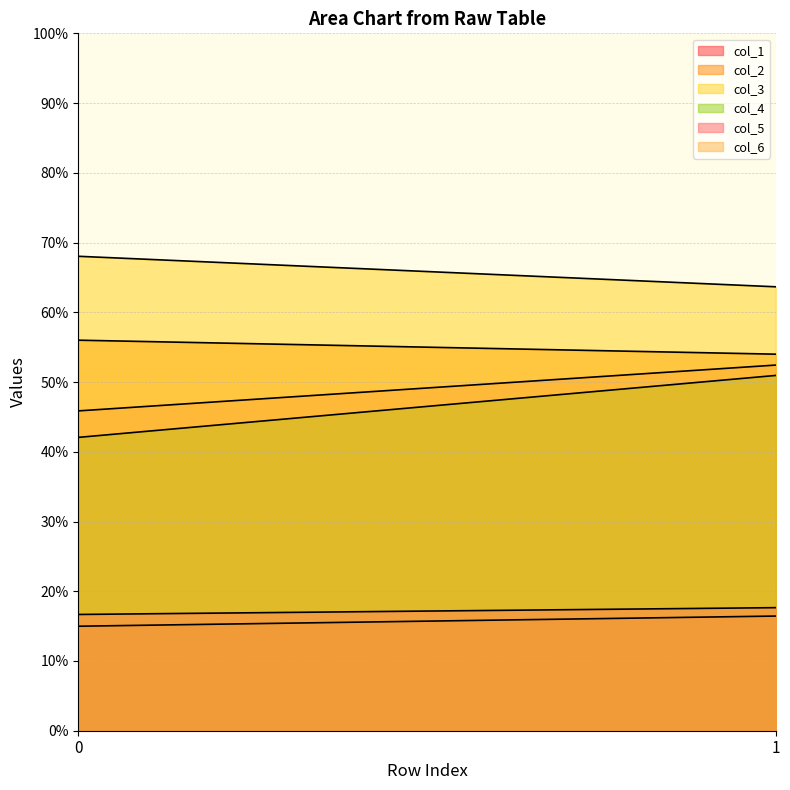

Between 0 and 1, which is larger?

1